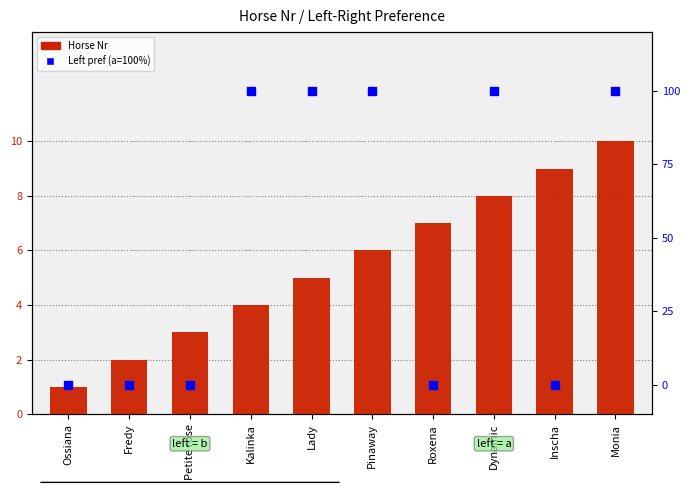

At how many categories does at least one series exceed 60?

5